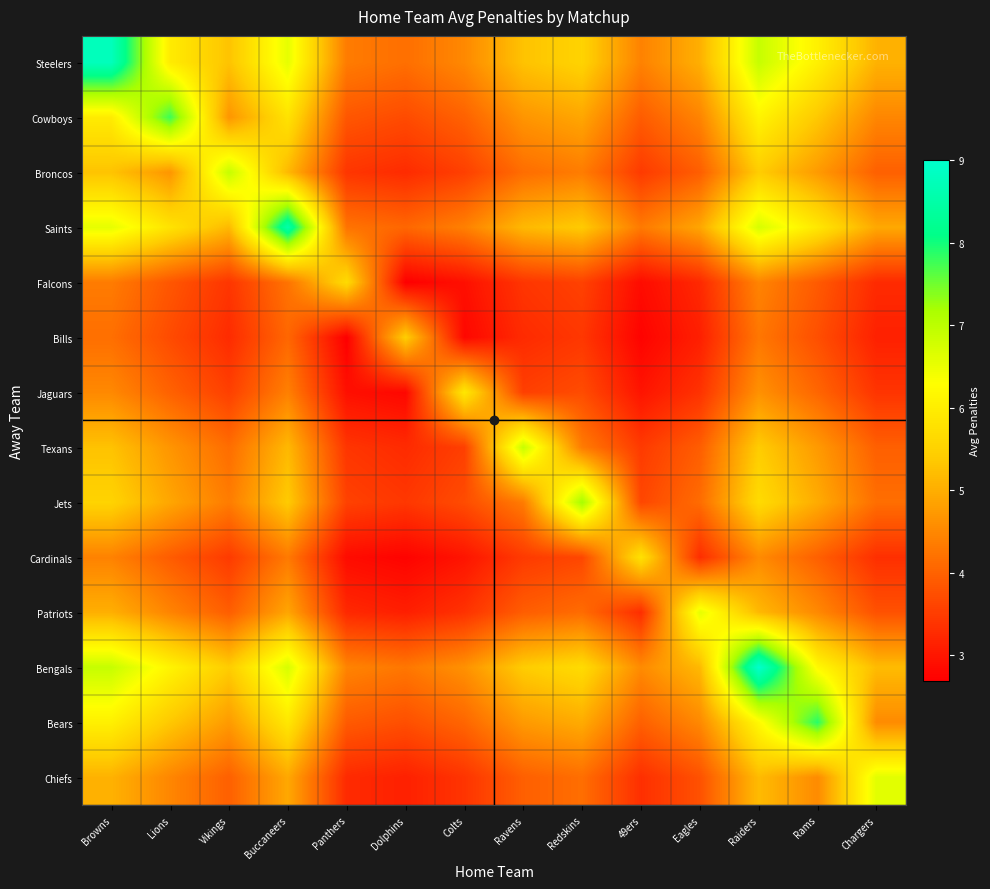

Reading left to right, transcribe all the data shown in this chart.

Steelers: Browns=8.8	Lions=6.0	Vikings=5.3	Buccaneers=6.6	Panthers=4.3	Dolphins=4.2	Colts=4.5	Ravens=5.3	Redskins=5.5	49ers=4.4	Eagles=5.0	Raiders=6.9	Rams=6.0	Chargers=5.1
Cowboys: Browns=6.0	Lions=7.8	Vikings=4.7	Buccaneers=5.8	Panthers=3.8	Dolphins=3.7	Colts=4.0	Ravens=4.7	Redskins=4.9	49ers=3.9	Eagles=4.4	Raiders=6.1	Rams=5.4	Chargers=4.5
Broncos: Browns=5.3	Lions=4.7	Vikings=6.9	Buccaneers=5.2	Panthers=3.4	Dolphins=3.3	Colts=3.5	Ravens=4.1	Redskins=4.3	49ers=3.5	Eagles=3.9	Raiders=5.4	Rams=4.7	Chargers=4.0
Saints: Browns=6.6	Lions=5.8	Vikings=5.2	Buccaneers=8.6	Panthers=4.2	Dolphins=4.1	Colts=4.4	Ravens=5.1	Redskins=5.4	49ers=4.3	Eagles=4.9	Raiders=6.7	Rams=5.9	Chargers=4.9
Falcons: Browns=4.3	Lions=3.8	Vikings=3.4	Buccaneers=4.2	Panthers=5.7	Dolphins=2.7	Colts=2.9	Ravens=3.4	Redskins=3.6	49ers=2.9	Eagles=3.2	Raiders=4.4	Rams=3.9	Chargers=3.3
Bills: Browns=4.2	Lions=3.7	Vikings=3.3	Buccaneers=4.1	Panthers=2.7	Dolphins=5.4	Colts=2.8	Ravens=3.3	Redskins=3.4	49ers=2.7	Eagles=3.1	Raiders=4.3	Rams=3.7	Chargers=3.1
Jaguars: Browns=4.5	Lions=4.0	Vikings=3.5	Buccaneers=4.4	Panthers=2.9	Dolphins=2.8	Colts=5.9	Ravens=3.5	Redskins=3.7	49ers=3.0	Eagles=3.4	Raiders=4.6	Rams=4.1	Chargers=3.4
Texans: Browns=5.3	Lions=4.7	Vikings=4.1	Buccaneers=5.1	Panthers=3.4	Dolphins=3.3	Colts=3.5	Ravens=6.9	Redskins=4.3	49ers=3.5	Eagles=3.9	Raiders=5.4	Rams=4.7	Chargers=4.0
Jets: Browns=5.5	Lions=4.9	Vikings=4.3	Buccaneers=5.4	Panthers=3.6	Dolphins=3.4	Colts=3.7	Ravens=4.3	Redskins=7.2	49ers=3.6	Eagles=4.1	Raiders=5.7	Rams=5.0	Chargers=4.2
Cardinals: Browns=4.4	Lions=3.9	Vikings=3.5	Buccaneers=4.3	Panthers=2.9	Dolphins=2.7	Colts=3.0	Ravens=3.5	Redskins=3.6	49ers=5.8	Eagles=3.3	Raiders=4.5	Rams=4.0	Chargers=3.3
Patriots: Browns=5.0	Lions=4.4	Vikings=3.9	Buccaneers=4.9	Panthers=3.2	Dolphins=3.1	Colts=3.4	Ravens=3.9	Redskins=4.1	49ers=3.3	Eagles=6.6	Raiders=5.1	Rams=4.5	Chargers=3.8
Bengals: Browns=6.9	Lions=6.1	Vikings=5.4	Buccaneers=6.7	Panthers=4.4	Dolphins=4.3	Colts=4.6	Ravens=5.4	Redskins=5.7	49ers=4.5	Eagles=5.1	Raiders=9.0	Rams=6.2	Chargers=5.2
Bears: Browns=6.0	Lions=5.4	Vikings=4.7	Buccaneers=5.9	Panthers=3.9	Dolphins=3.7	Colts=4.1	Ravens=4.7	Redskins=5.0	49ers=4.0	Eagles=4.5	Raiders=6.2	Rams=7.9	Chargers=4.5
Chiefs: Browns=5.1	Lions=4.5	Vikings=4.0	Buccaneers=4.9	Panthers=3.3	Dolphins=3.1	Colts=3.4	Ravens=4.0	Redskins=4.2	49ers=3.3	Eagles=3.8	Raiders=5.2	Rams=4.5	Chargers=6.6